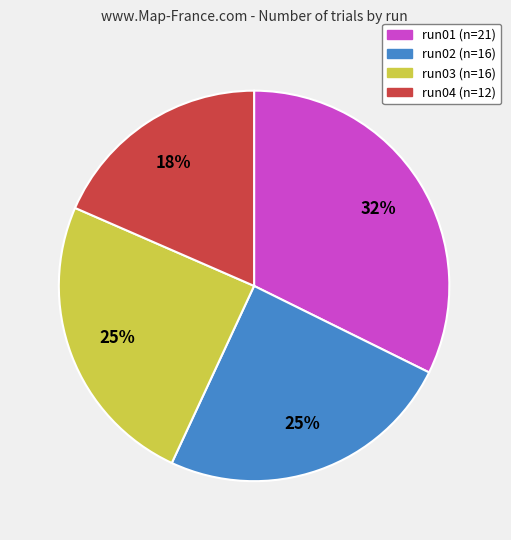

How many segments does this pie chart have?

4